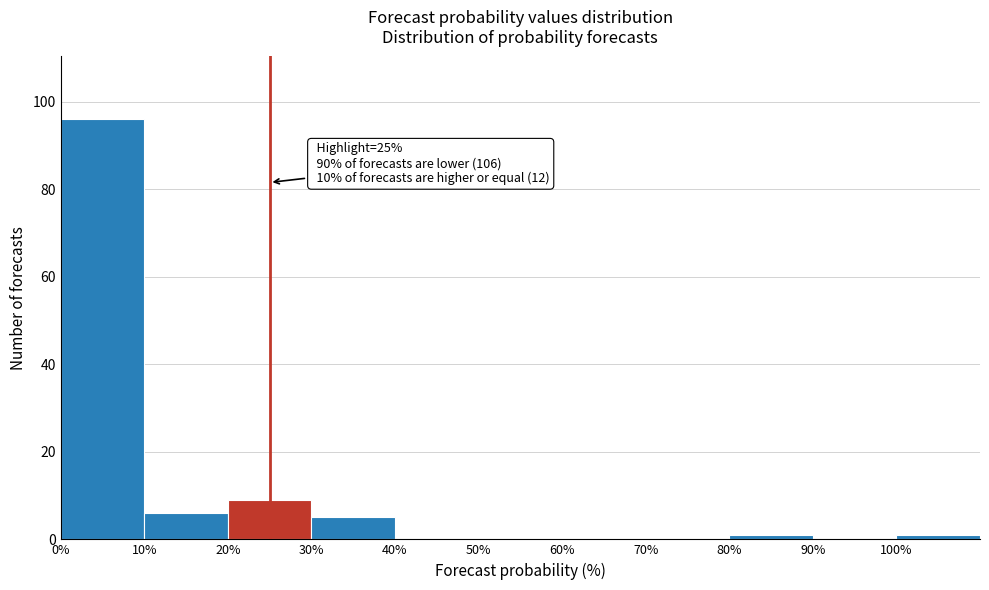

Which range on the x-axis has the tallest bar?

0 to 10